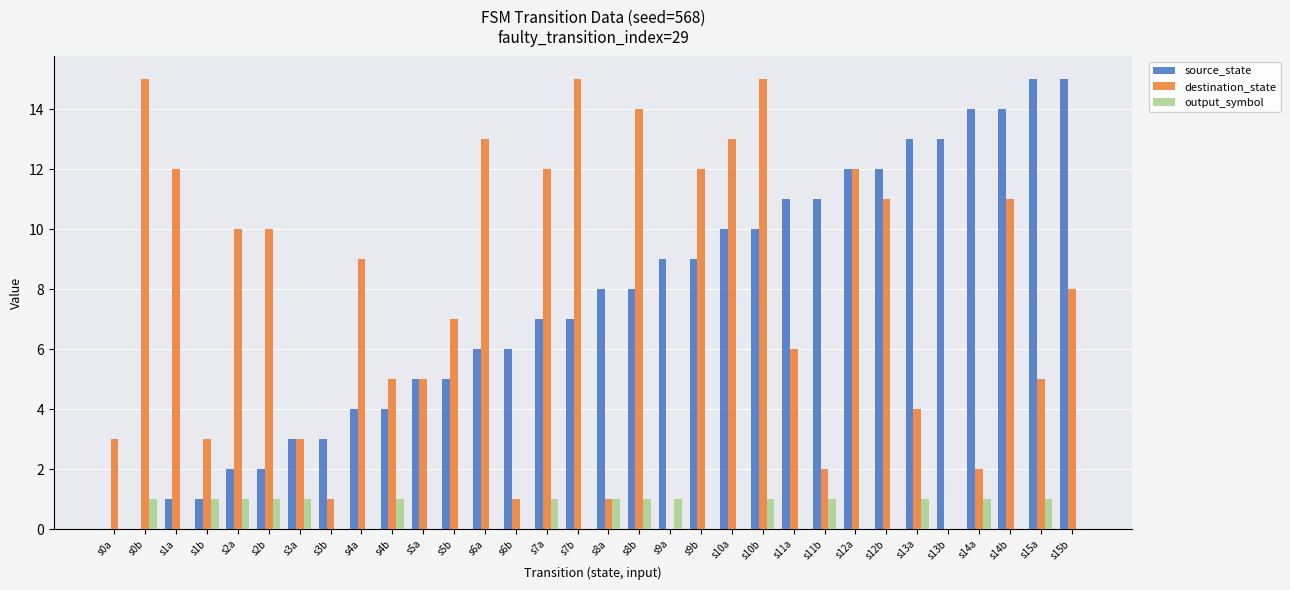

What is the highest value of the destination_state series?

15